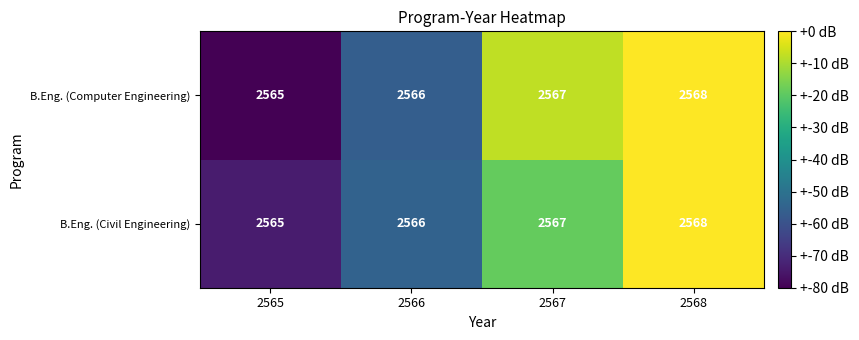

True or false: B.Eng. (Computer Engineering) has a value of 2567 at 2567.

True